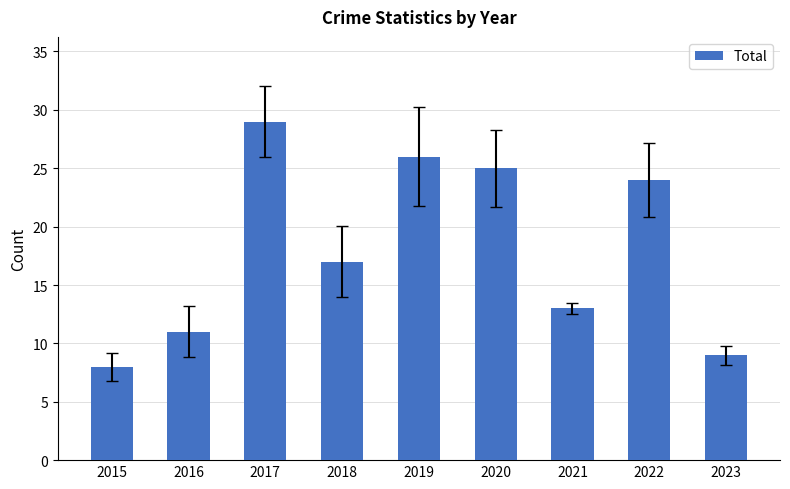

Rank the categories by value from lowest to highest.

2015, 2023, 2016, 2021, 2018, 2022, 2020, 2019, 2017